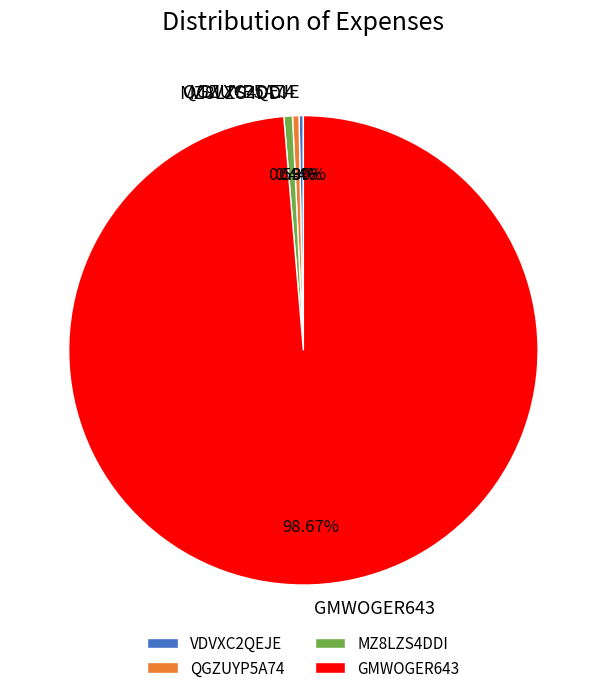

What is the total percentage of MZ8LZS4DDI and QGZUYP5A74?

1.0%